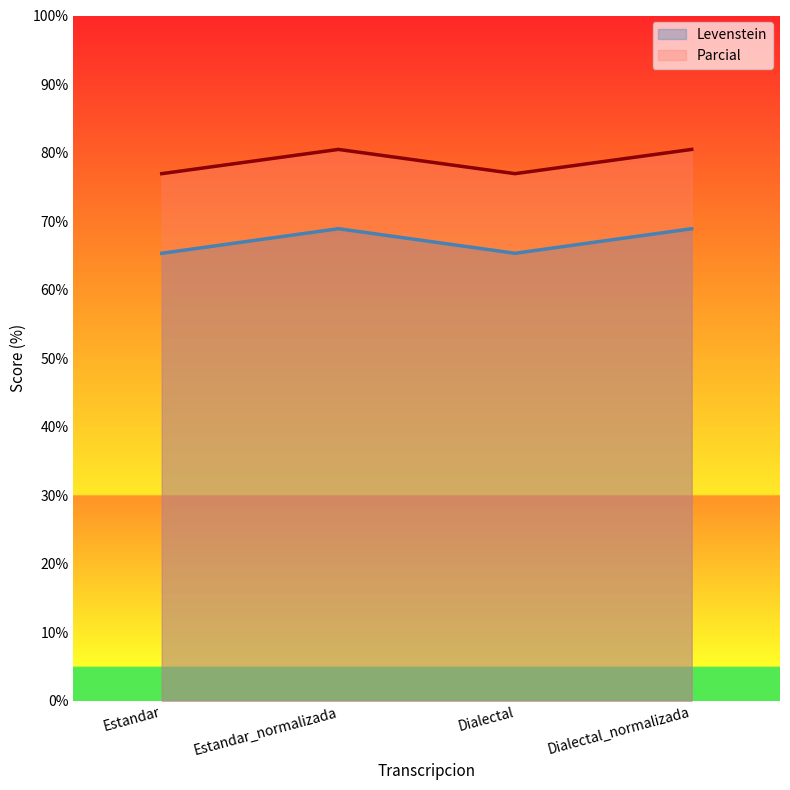

What is the label of the 4th point from the left?

Dialectal_normalizada